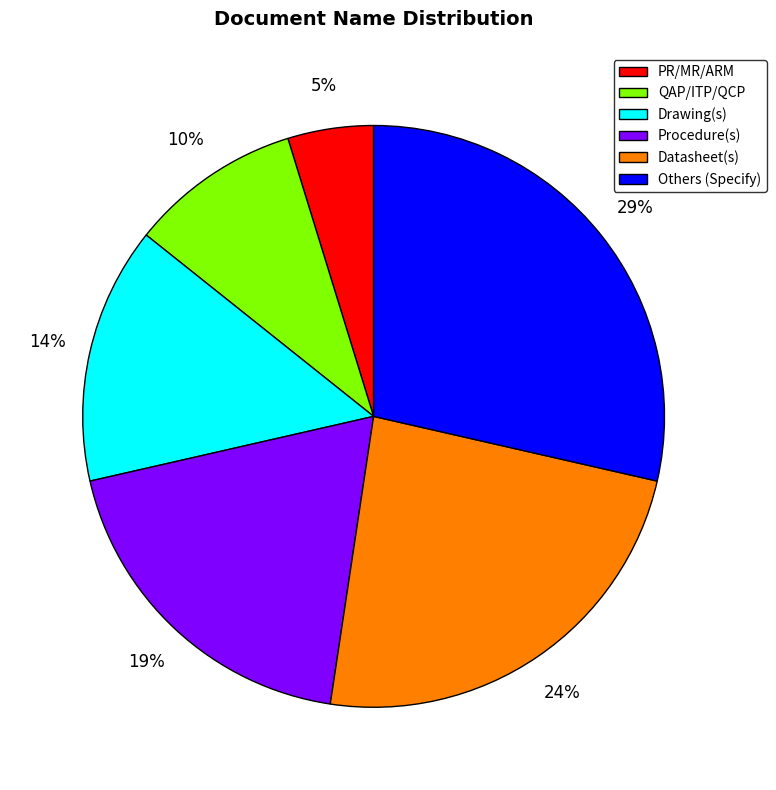

Is there a majority slice in this chart?

No